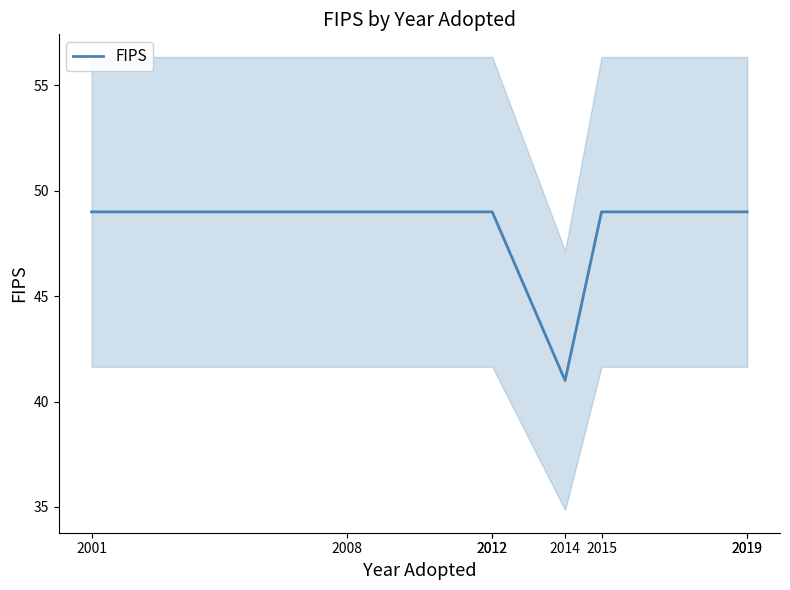

Where is the data nearest to the value 45?

2001